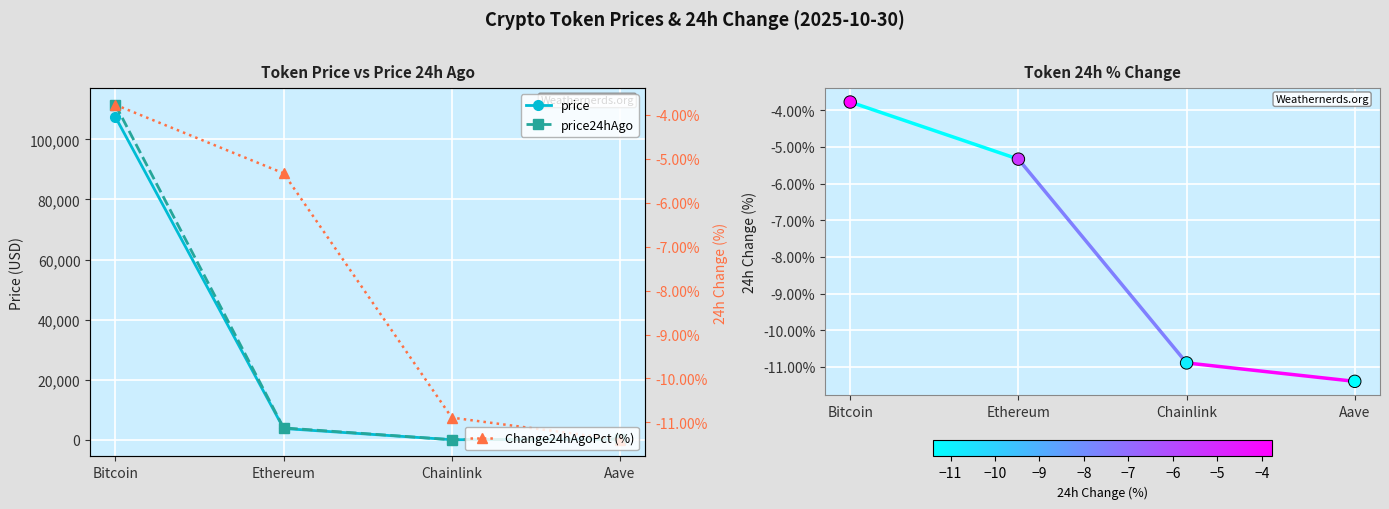

What is the total value across all series at Ethereum?

7693.7